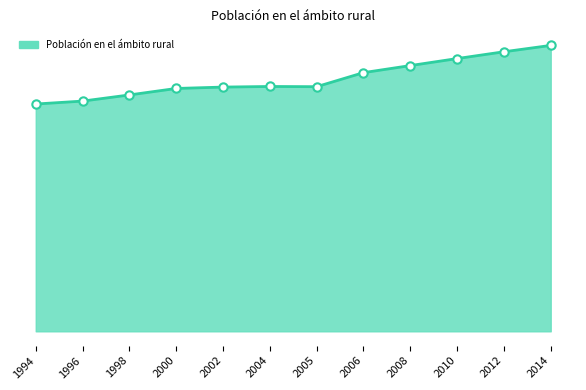

What is the ratio of the value at 2014 to the value at 2012?

1.0